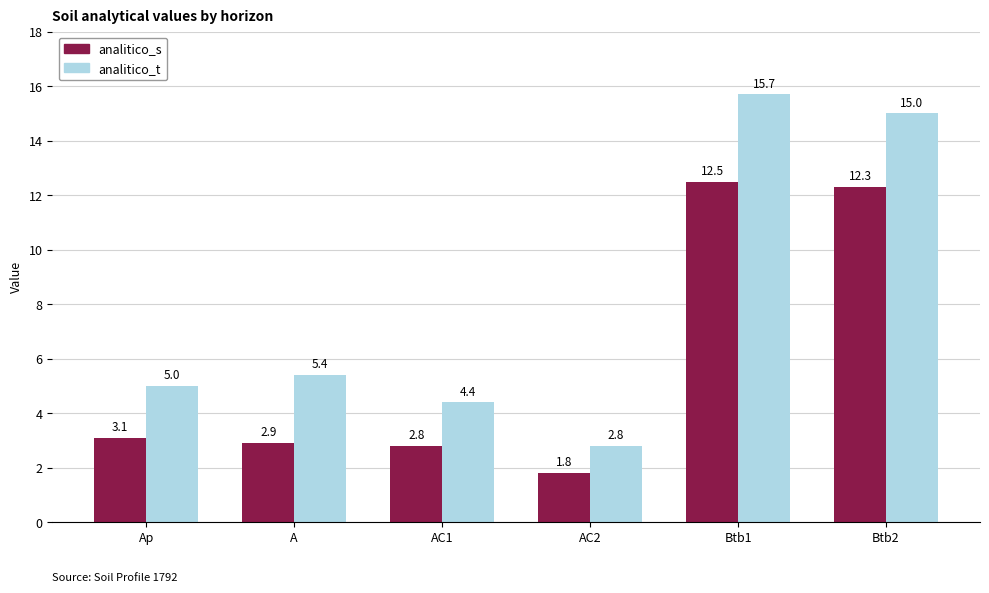

What is the difference between the analitico_s values at A and AC2?

1.1